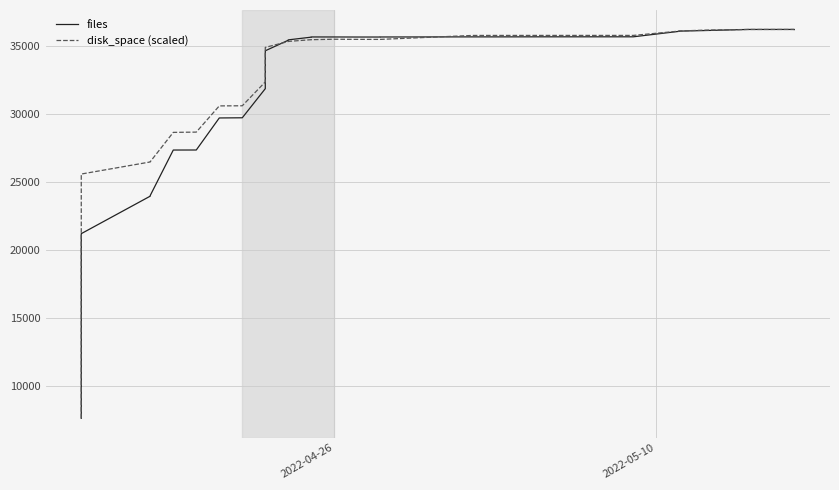

How many data points does each series have?

40